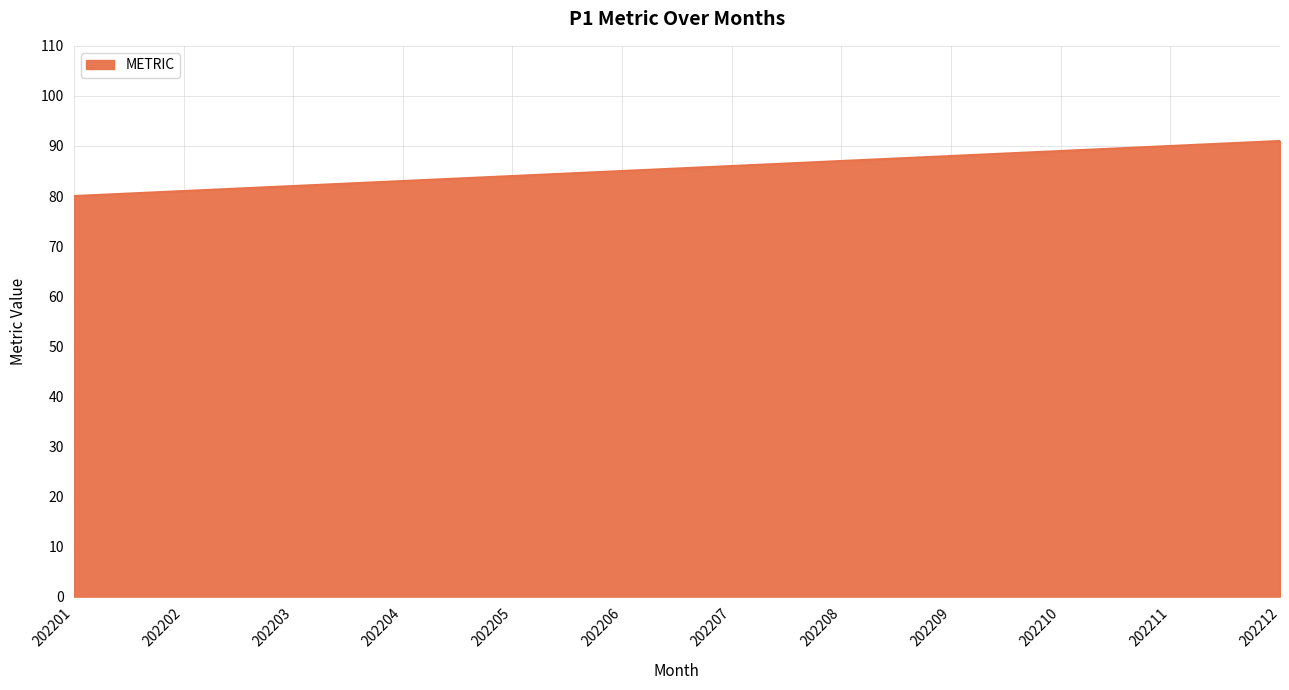

What is the change in value from 202201 to 202209?

+8